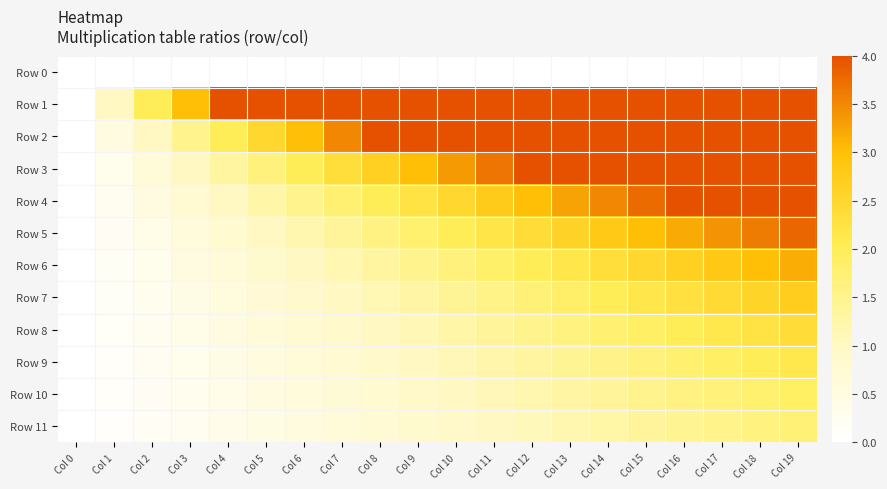

Reading left to right, what are all the values shown in this chart?

Row 0: Col 0=0.0	Col 1=0.0	Col 2=0.0	Col 3=0.0	Col 4=0.0	Col 5=0.0	Col 6=0.0	Col 7=0.0	Col 8=0.0	Col 9=0.0	Col 10=0.0	Col 11=0.0	Col 12=0.0	Col 13=0.0	Col 14=0.0	Col 15=0.0	Col 16=0.0	Col 17=0.0	Col 18=0.0	Col 19=0.0
Row 1: Col 0=0.0	Col 1=1.0	Col 2=2.0	Col 3=3.0	Col 4=4.0	Col 5=5.0	Col 6=6.0	Col 7=7.0	Col 8=8.0	Col 9=9.0	Col 10=10.0	Col 11=11.0	Col 12=12.0	Col 13=13.0	Col 14=14.0	Col 15=15.0	Col 16=16.0	Col 17=17.0	Col 18=18.0	Col 19=19.0
Row 2: Col 0=0.0	Col 1=0.5	Col 2=1.0	Col 3=1.5	Col 4=2.0	Col 5=2.5	Col 6=3.0	Col 7=3.5	Col 8=4.0	Col 9=4.5	Col 10=5.0	Col 11=5.5	Col 12=6.0	Col 13=6.5	Col 14=7.0	Col 15=7.5	Col 16=8.0	Col 17=8.5	Col 18=9.0	Col 19=9.5
Row 3: Col 0=0.0	Col 1=0.3	Col 2=0.7	Col 3=1.0	Col 4=1.3	Col 5=1.7	Col 6=2.0	Col 7=2.3	Col 8=2.7	Col 9=3.0	Col 10=3.3	Col 11=3.7	Col 12=4.0	Col 13=4.3	Col 14=4.7	Col 15=5.0	Col 16=5.3	Col 17=5.7	Col 18=6.0	Col 19=6.3
Row 4: Col 0=0.0	Col 1=0.2	Col 2=0.5	Col 3=0.8	Col 4=1.0	Col 5=1.2	Col 6=1.5	Col 7=1.8	Col 8=2.0	Col 9=2.2	Col 10=2.5	Col 11=2.8	Col 12=3.0	Col 13=3.2	Col 14=3.5	Col 15=3.8	Col 16=4.0	Col 17=4.2	Col 18=4.5	Col 19=4.8
Row 5: Col 0=0.0	Col 1=0.2	Col 2=0.4	Col 3=0.6	Col 4=0.8	Col 5=1.0	Col 6=1.2	Col 7=1.4	Col 8=1.6	Col 9=1.8	Col 10=2.0	Col 11=2.2	Col 12=2.4	Col 13=2.6	Col 14=2.8	Col 15=3.0	Col 16=3.2	Col 17=3.4	Col 18=3.6	Col 19=3.8
Row 6: Col 0=0.0	Col 1=0.2	Col 2=0.3	Col 3=0.5	Col 4=0.7	Col 5=0.8	Col 6=1.0	Col 7=1.2	Col 8=1.3	Col 9=1.5	Col 10=1.7	Col 11=1.8	Col 12=2.0	Col 13=2.2	Col 14=2.3	Col 15=2.5	Col 16=2.7	Col 17=2.8	Col 18=3.0	Col 19=3.2
Row 7: Col 0=0.0	Col 1=0.1	Col 2=0.3	Col 3=0.4	Col 4=0.6	Col 5=0.7	Col 6=0.9	Col 7=1.0	Col 8=1.1	Col 9=1.3	Col 10=1.4	Col 11=1.6	Col 12=1.7	Col 13=1.9	Col 14=2.0	Col 15=2.1	Col 16=2.3	Col 17=2.4	Col 18=2.6	Col 19=2.7
Row 8: Col 0=0.0	Col 1=0.1	Col 2=0.2	Col 3=0.4	Col 4=0.5	Col 5=0.6	Col 6=0.8	Col 7=0.9	Col 8=1.0	Col 9=1.1	Col 10=1.2	Col 11=1.4	Col 12=1.5	Col 13=1.6	Col 14=1.8	Col 15=1.9	Col 16=2.0	Col 17=2.1	Col 18=2.2	Col 19=2.4
Row 9: Col 0=0.0	Col 1=0.1	Col 2=0.2	Col 3=0.3	Col 4=0.4	Col 5=0.6	Col 6=0.7	Col 7=0.8	Col 8=0.9	Col 9=1.0	Col 10=1.1	Col 11=1.2	Col 12=1.3	Col 13=1.4	Col 14=1.6	Col 15=1.7	Col 16=1.8	Col 17=1.9	Col 18=2.0	Col 19=2.1
Row 10: Col 0=0.0	Col 1=0.1	Col 2=0.2	Col 3=0.3	Col 4=0.4	Col 5=0.5	Col 6=0.6	Col 7=0.7	Col 8=0.8	Col 9=0.9	Col 10=1.0	Col 11=1.1	Col 12=1.2	Col 13=1.3	Col 14=1.4	Col 15=1.5	Col 16=1.6	Col 17=1.7	Col 18=1.8	Col 19=1.9
Row 11: Col 0=0.0	Col 1=0.1	Col 2=0.2	Col 3=0.3	Col 4=0.4	Col 5=0.5	Col 6=0.5	Col 7=0.6	Col 8=0.7	Col 9=0.8	Col 10=0.9	Col 11=1.0	Col 12=1.1	Col 13=1.2	Col 14=1.3	Col 15=1.4	Col 16=1.5	Col 17=1.5	Col 18=1.6	Col 19=1.7